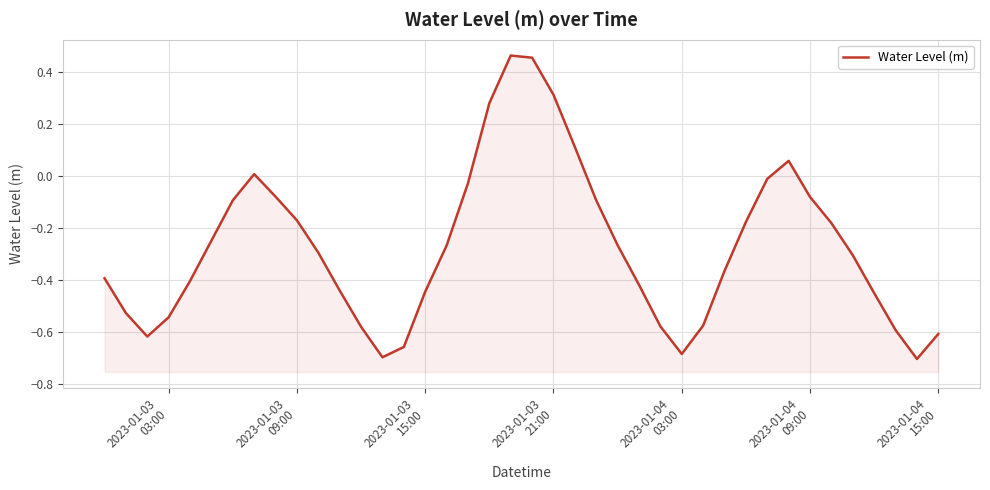

How many values are below 0?

33